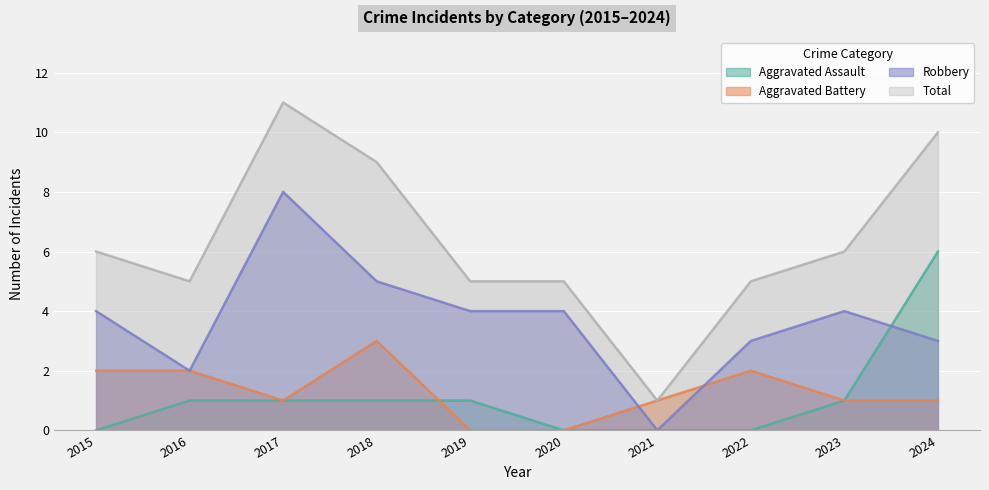

What is the lowest value of the Total series?

1